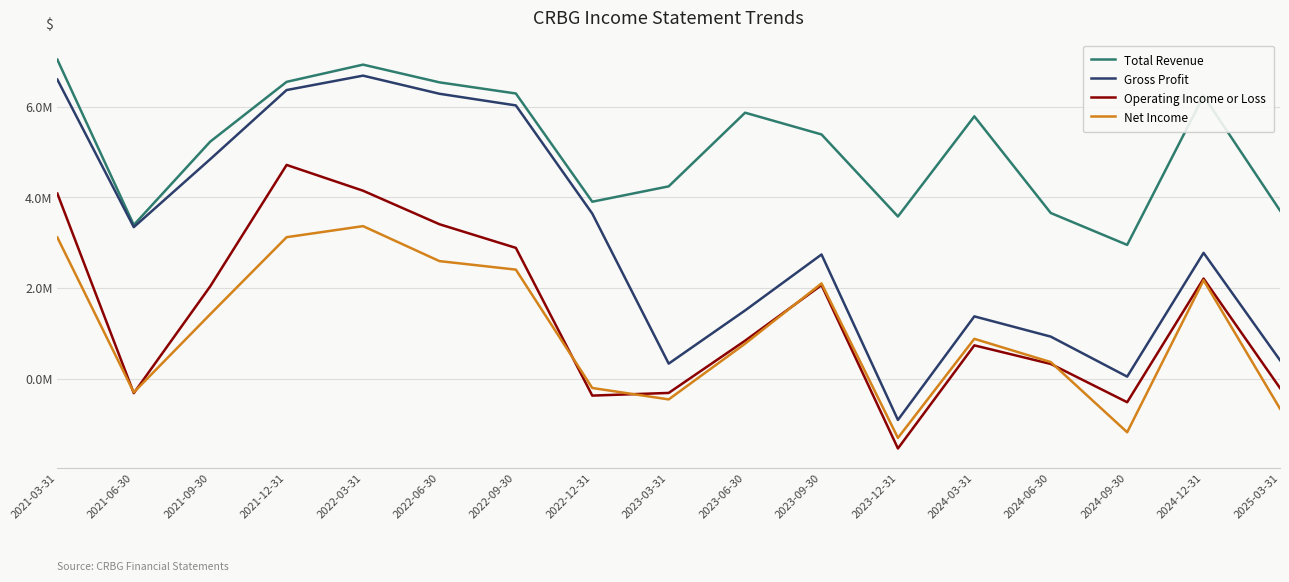

What is the difference between the Net Income values at 2022-06-30 and 2024-09-30?

3778000